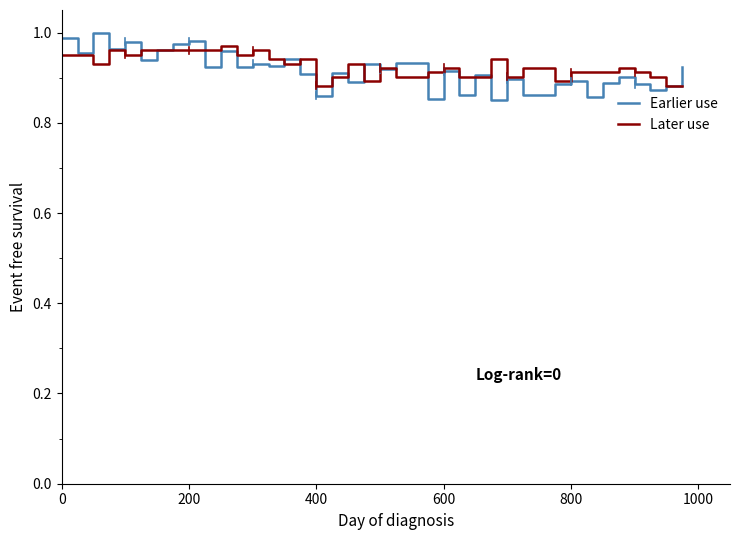

How many lines are shown in the chart?

2